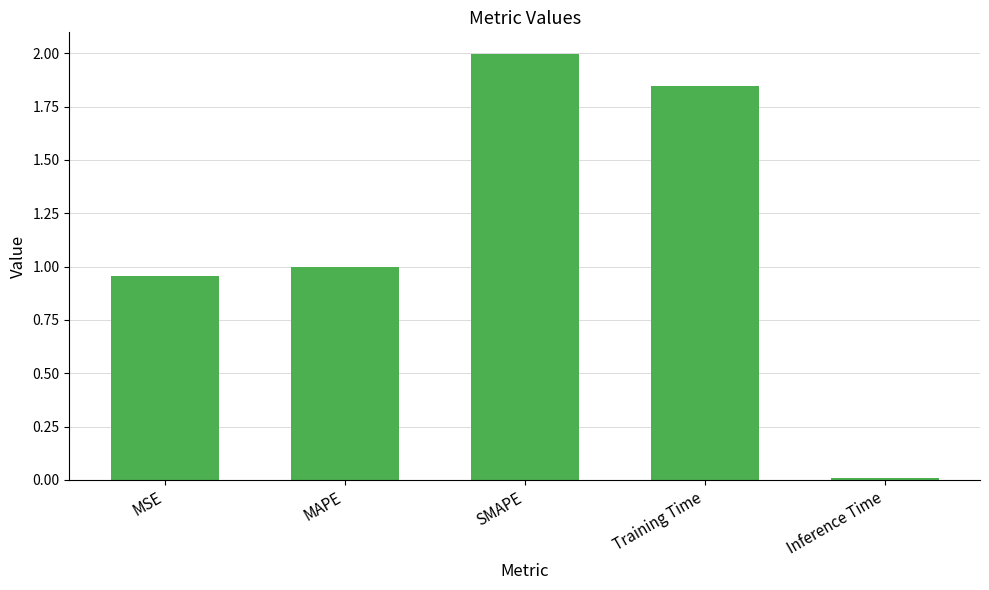

What is the difference between the values at SMAPE and Training Time?

0.1